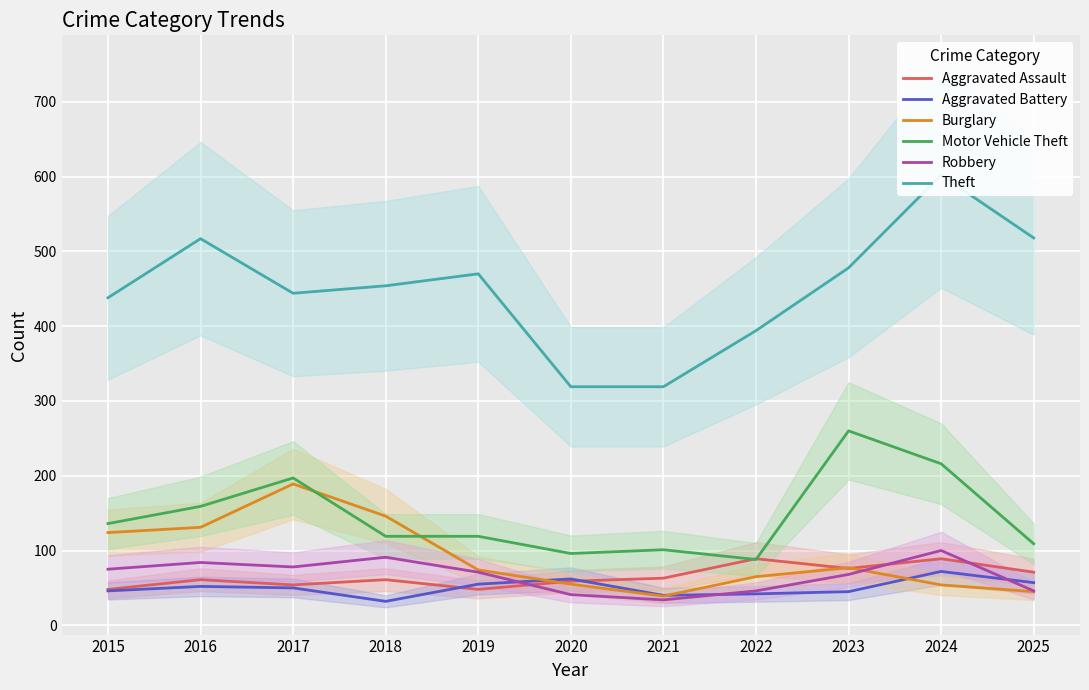

How many interior local valleys does the Aggravated Battery series have?

2